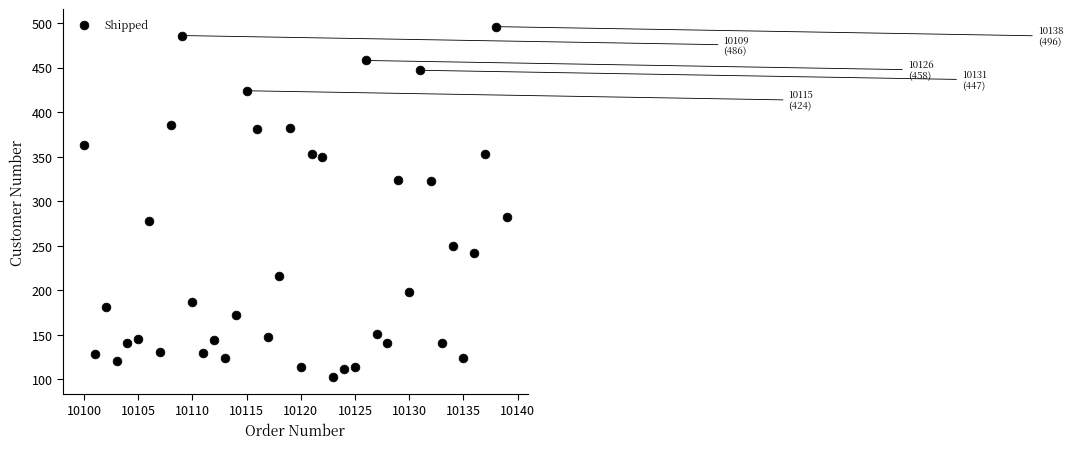

What is the range of Y values (max minus min)?

393